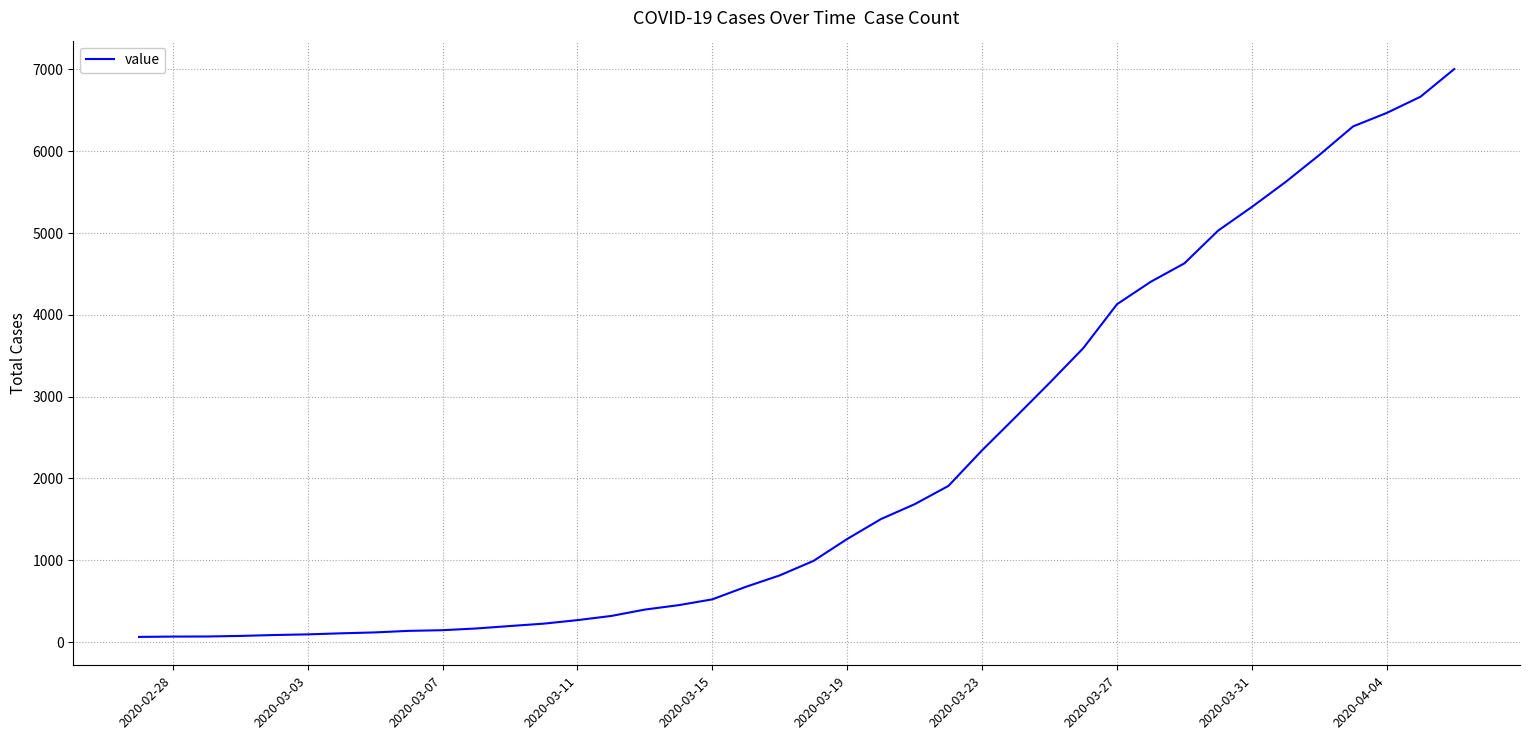

How many lines are shown in the chart?

1